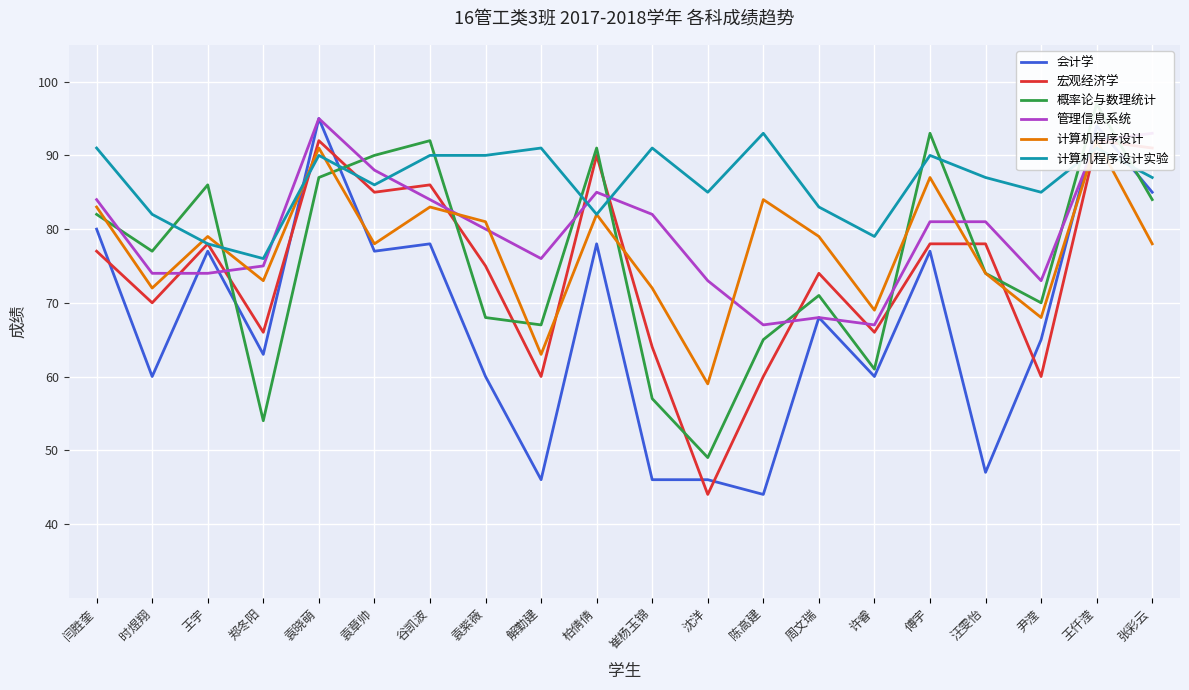

Reading left to right, extract all data points from this chart.

会计学: 闫胜奎=80	时煜翔=60	王宇=77	郑冬阳=63	袁晓萌=95	袁章帅=77	谷凯波=78	袁紫薇=60	解勤建=46	柏倩倩=78	崔杨玉锦=46	沈洋=46	陈高建=44	周文瑞=68	许睿=60	傅宇=77	汪雯怡=47	尹滢=65	王仟滢=94	张彩云=85
宏观经济学: 闫胜奎=77	时煜翔=70	王宇=78	郑冬阳=66	袁晓萌=92	袁章帅=85	谷凯波=86	袁紫薇=75	解勤建=60	柏倩倩=90	崔杨玉锦=64	沈洋=44	陈高建=60	周文瑞=74	许睿=66	傅宇=78	汪雯怡=78	尹滢=60	王仟滢=92	张彩云=91
概率论与数理统计: 闫胜奎=82	时煜翔=77	王宇=86	郑冬阳=54	袁晓萌=87	袁章帅=90	谷凯波=92	袁紫薇=68	解勤建=67	柏倩倩=91	崔杨玉锦=57	沈洋=49	陈高建=65	周文瑞=71	许睿=61	傅宇=93	汪雯怡=74	尹滢=70	王仟滢=97	张彩云=84
管理信息系统: 闫胜奎=84	时煜翔=74	王宇=74	郑冬阳=75	袁晓萌=95	袁章帅=88	谷凯波=84	袁紫薇=80	解勤建=76	柏倩倩=85	崔杨玉锦=82	沈洋=73	陈高建=67	周文瑞=68	许睿=67	傅宇=81	汪雯怡=81	尹滢=73	王仟滢=92	张彩云=93
计算机程序设计: 闫胜奎=83	时煜翔=72	王宇=79	郑冬阳=73	袁晓萌=91	袁章帅=78	谷凯波=83	袁紫薇=81	解勤建=63	柏倩倩=82	崔杨玉锦=72	沈洋=59	陈高建=84	周文瑞=79	许睿=69	傅宇=87	汪雯怡=74	尹滢=68	王仟滢=92	张彩云=78
计算机程序设计实验: 闫胜奎=91	时煜翔=82	王宇=78	郑冬阳=76	袁晓萌=90	袁章帅=86	谷凯波=90	袁紫薇=90	解勤建=91	柏倩倩=82	崔杨玉锦=91	沈洋=85	陈高建=93	周文瑞=83	许睿=79	傅宇=90	汪雯怡=87	尹滢=85	王仟滢=91	张彩云=87